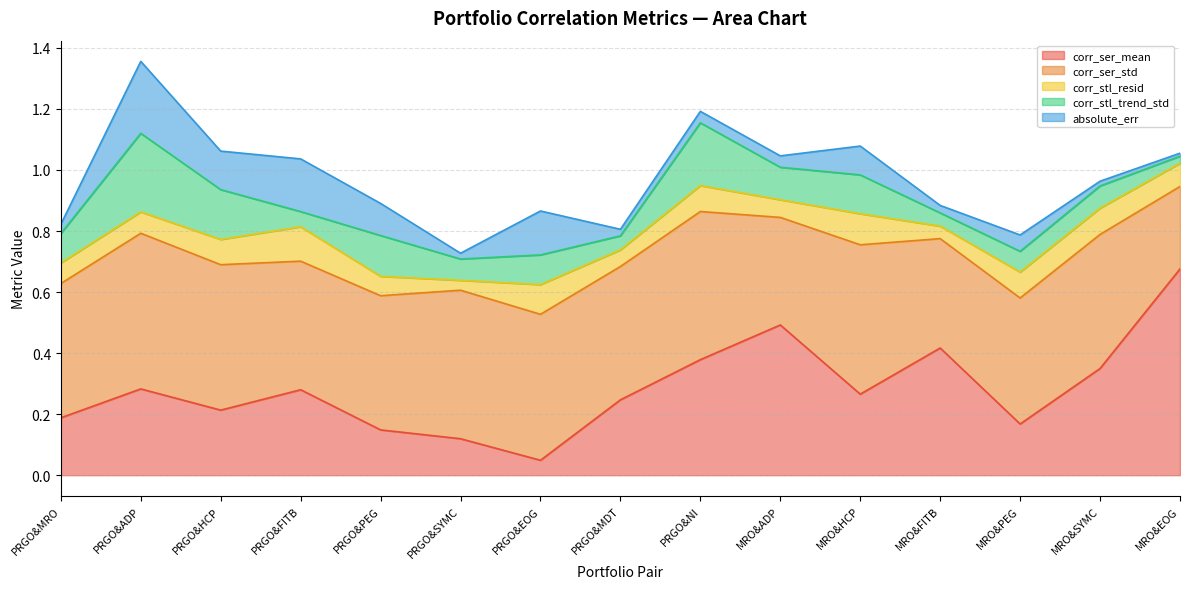

Rank the categories by corr_ser_std value from lowest to highest.

MRO&EOG, MRO&ADP, MRO&FITB, MRO&PEG, PRGO&FITB, PRGO&MDT, MRO&SYMC, PRGO&PEG, PRGO&MRO, PRGO&HCP, PRGO&EOG, PRGO&NI, PRGO&SYMC, MRO&HCP, PRGO&ADP